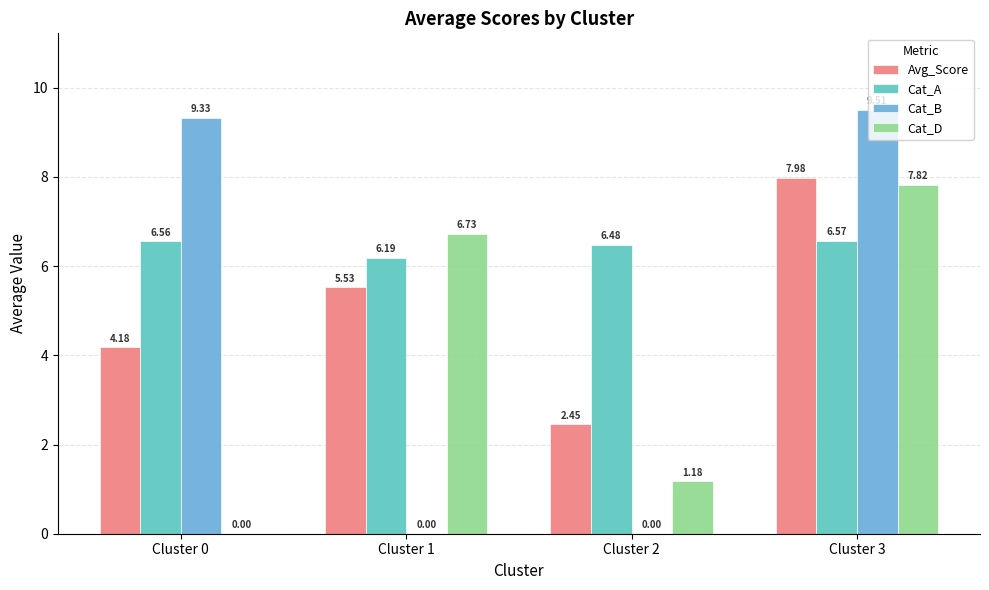

Is the value of Avg_Score at Cluster 0 greater than the value of Cat_D at Cluster 3?

No